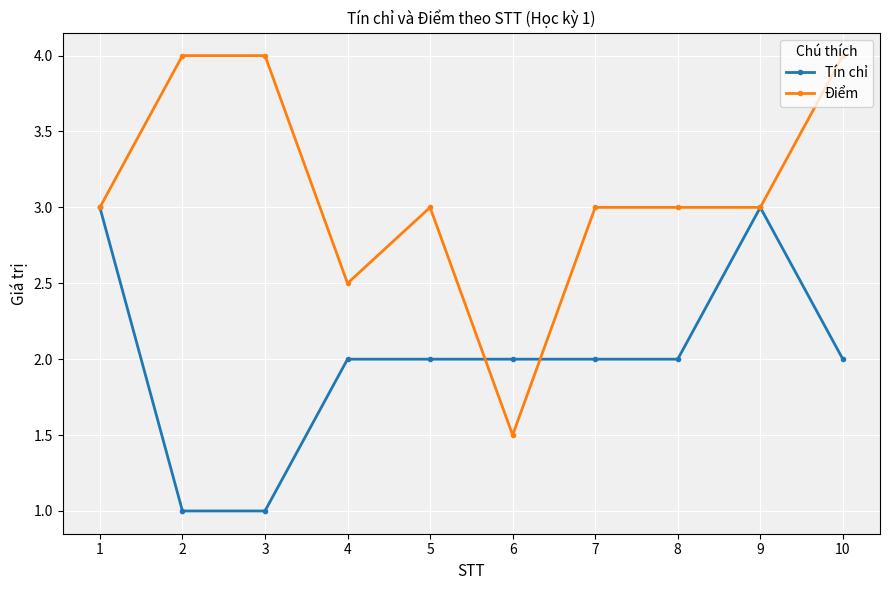

Which series has the largest range (max minus min)?

Điểm